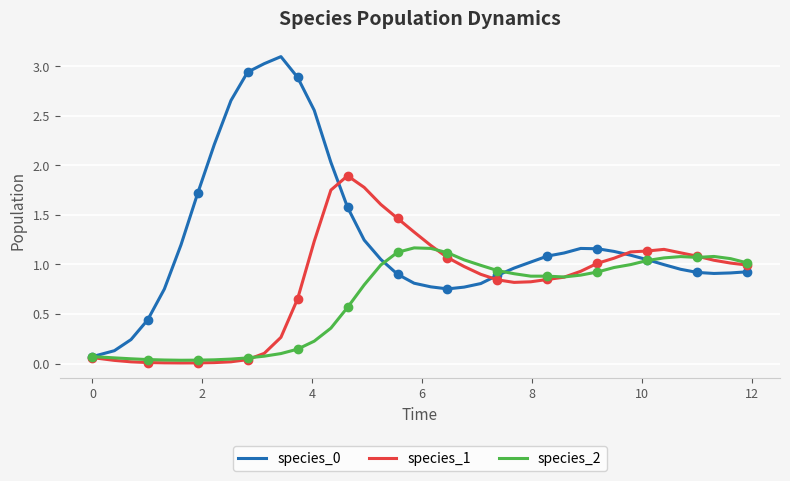

True or false: species_2 and species_0 cross at least once.

True